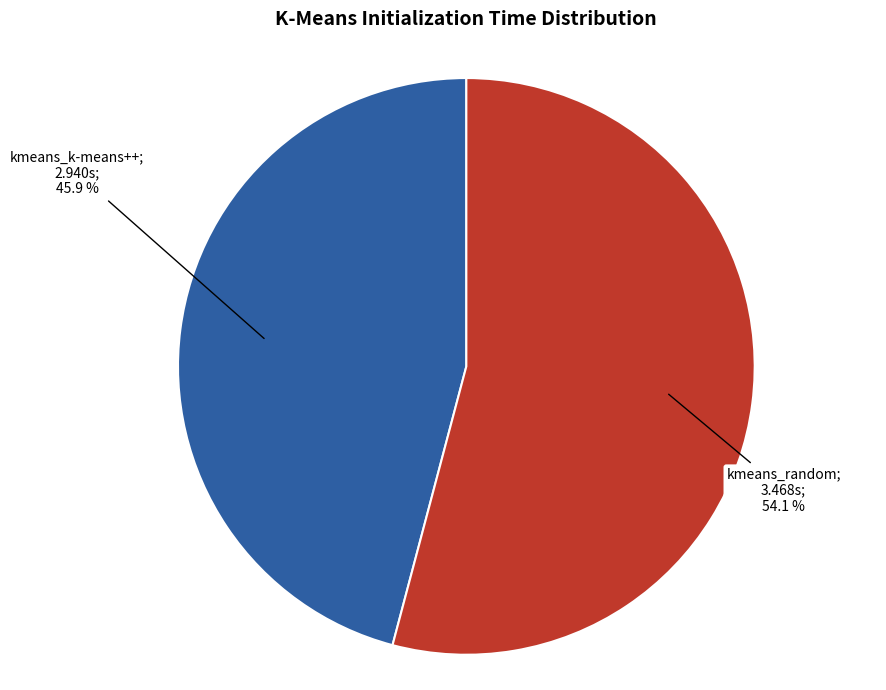

To the nearest percent, what is the difference between the largest and smallest slice percentages?

8%